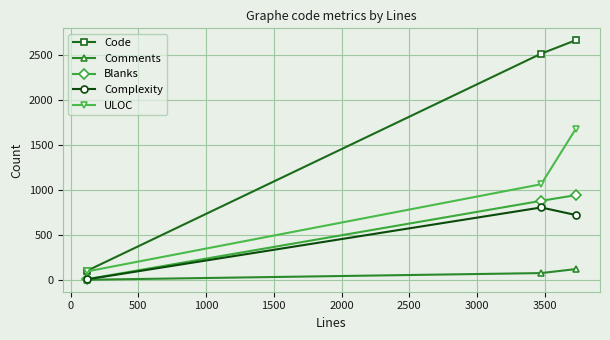

Reading left to right, list all the values displayed in this chart.

Code: 106	2514	2662
Comments: 5	79	123
Blanks: 12	881	943
Complexity: 10	807	724
ULOC: 98	1065	1676